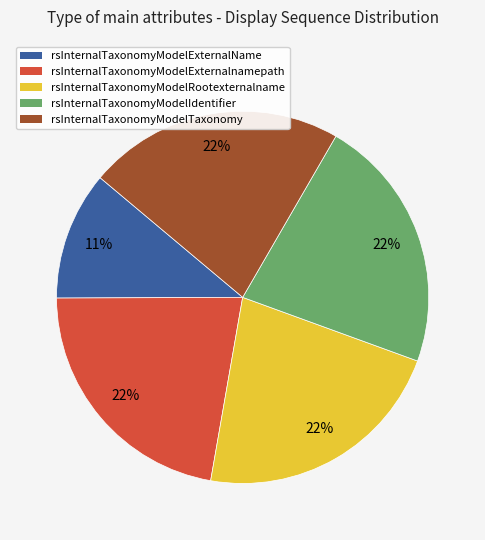

To the nearest percent, what is the difference between the largest and smallest slice percentages?

11%